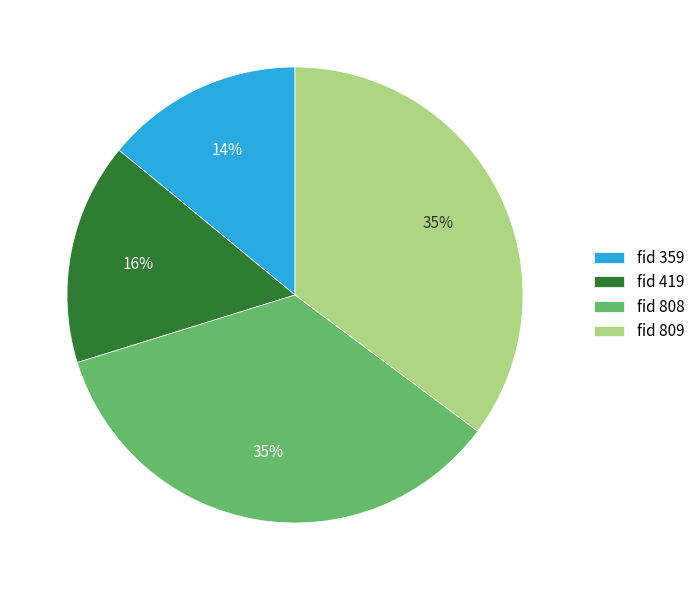

Is it true that fid 419 is 23% of the pie?

False